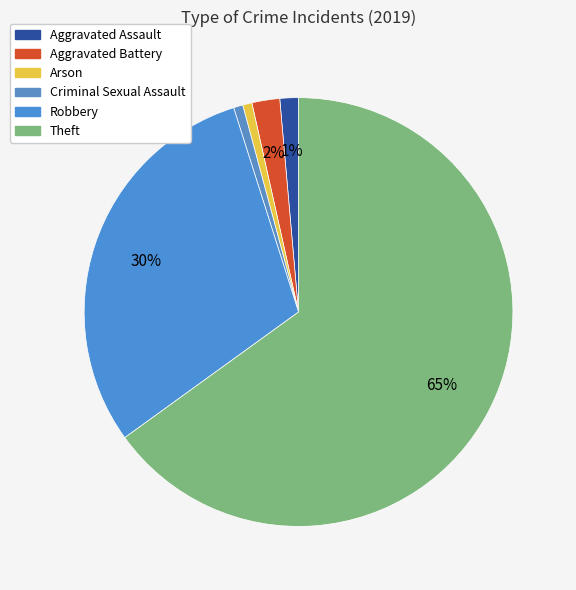

Which has a higher value, Aggravated Battery or Theft?

Theft